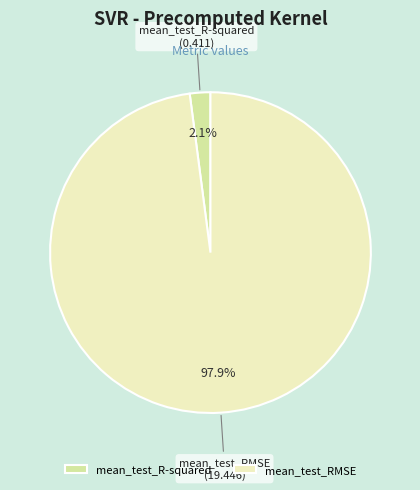

What percentage is the mean_test_RMSE slice, to the nearest percent?

98%